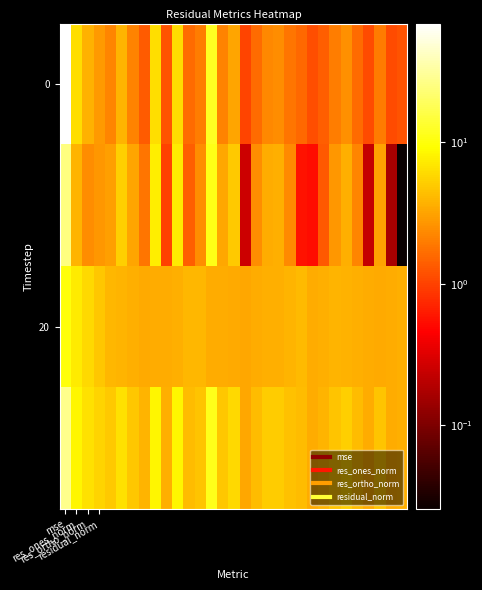

Count the number of data series in this chart.

4